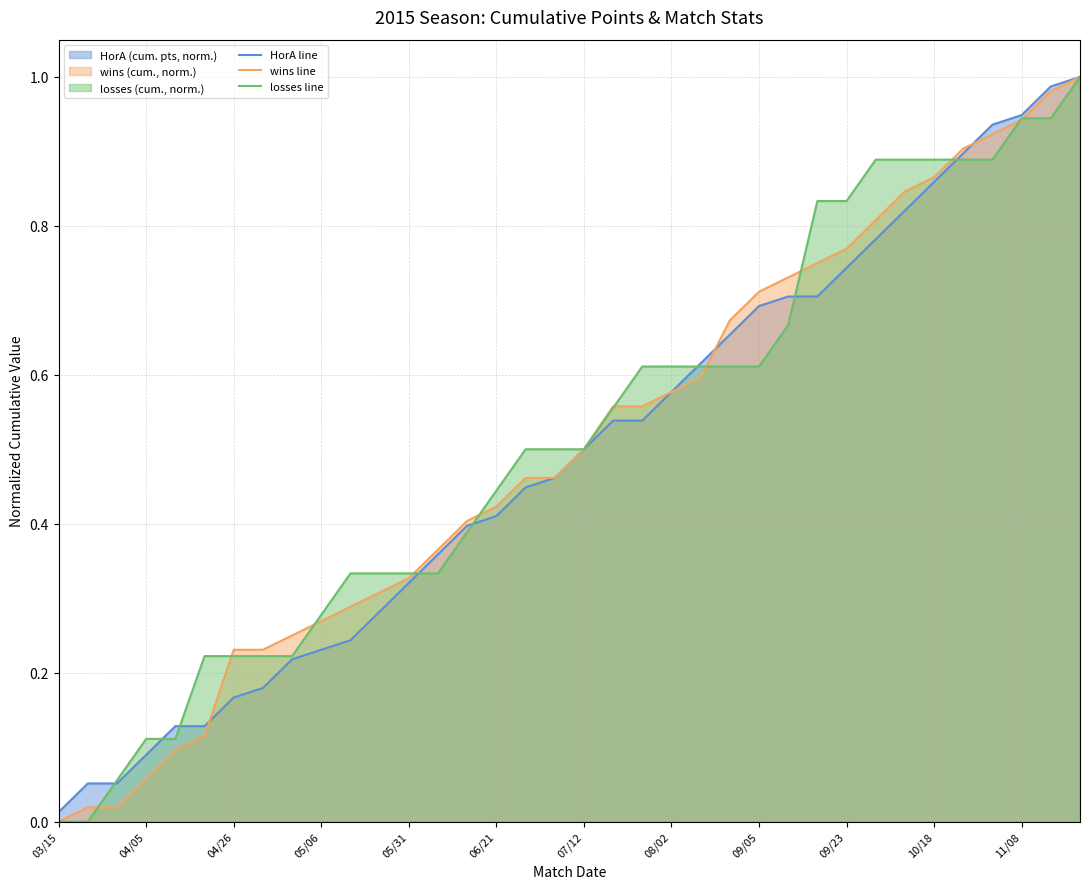

How many lines are shown in the chart?

3